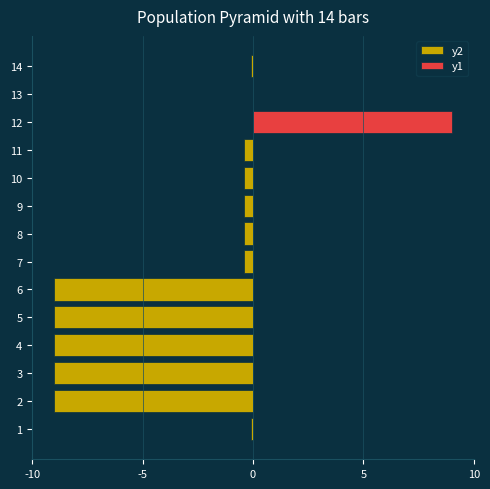

Which has a higher value, 7 or 2?

7